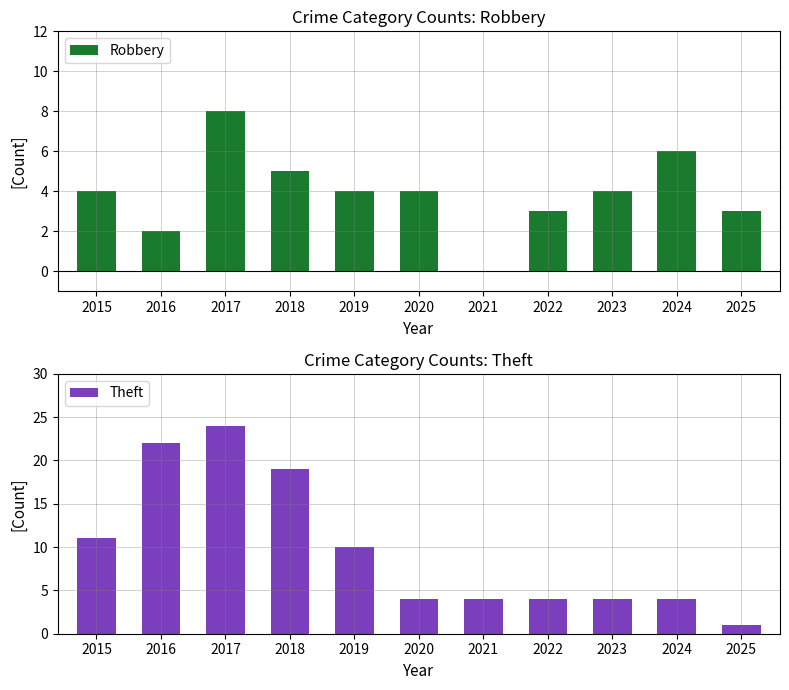

Is the value of Robbery at 2023 greater than the value of Theft at 2019?

No